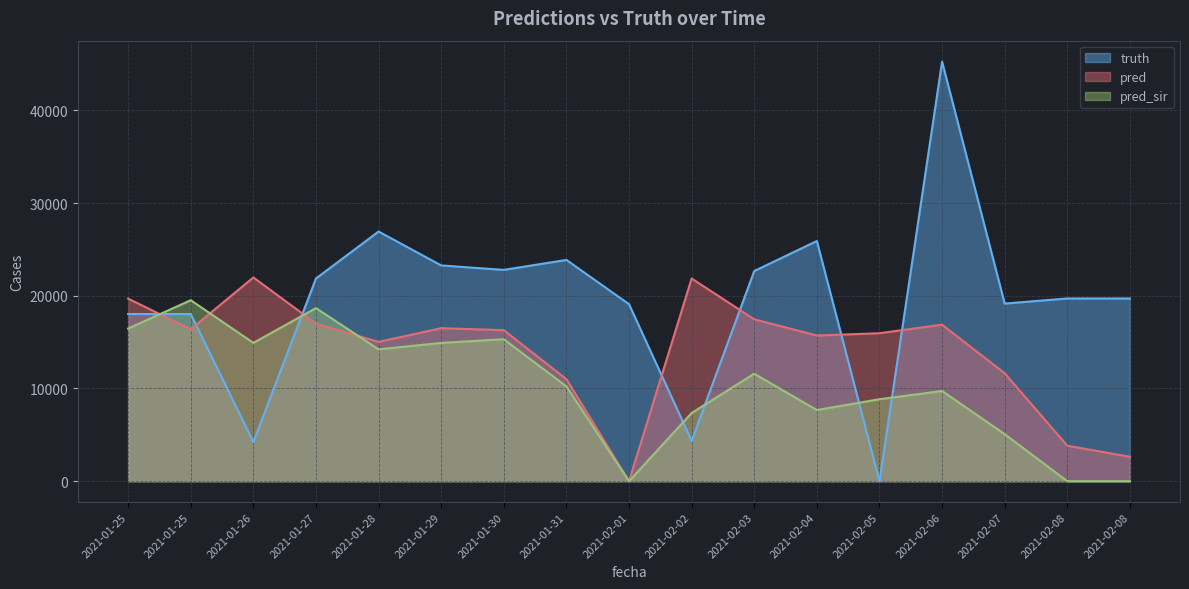

What is the value of the truth point at the 11th from the left?

22671.0